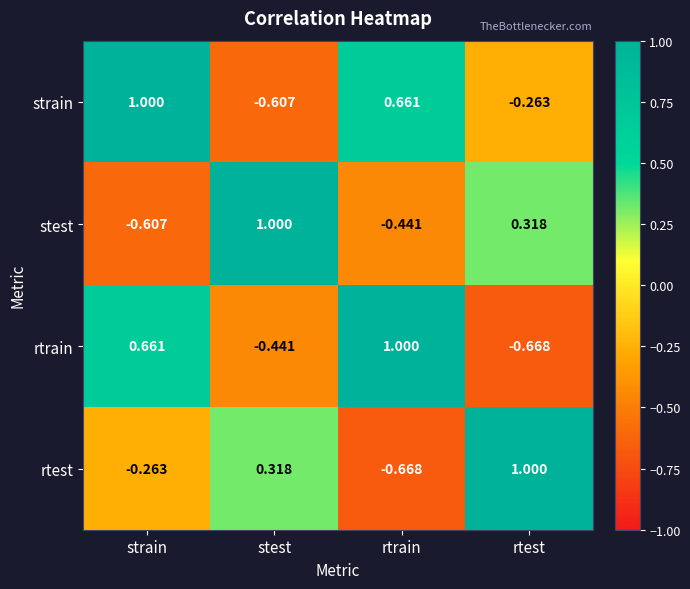

Where is strain nearest to the value 0?

rtest